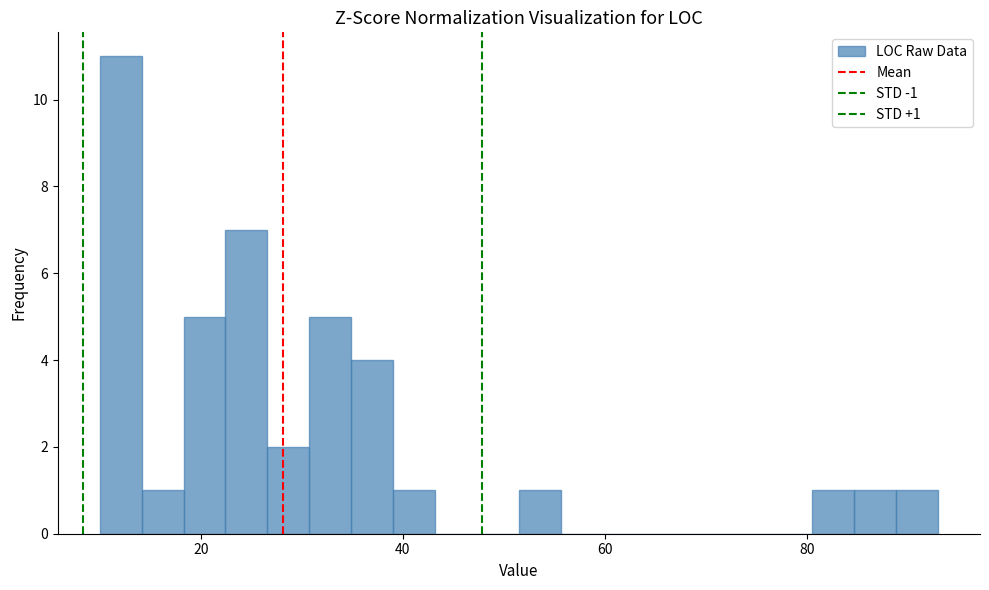

Around what value on the x-axis is the tallest bar? Give the approximate position of its centre, as read against the axis.

12